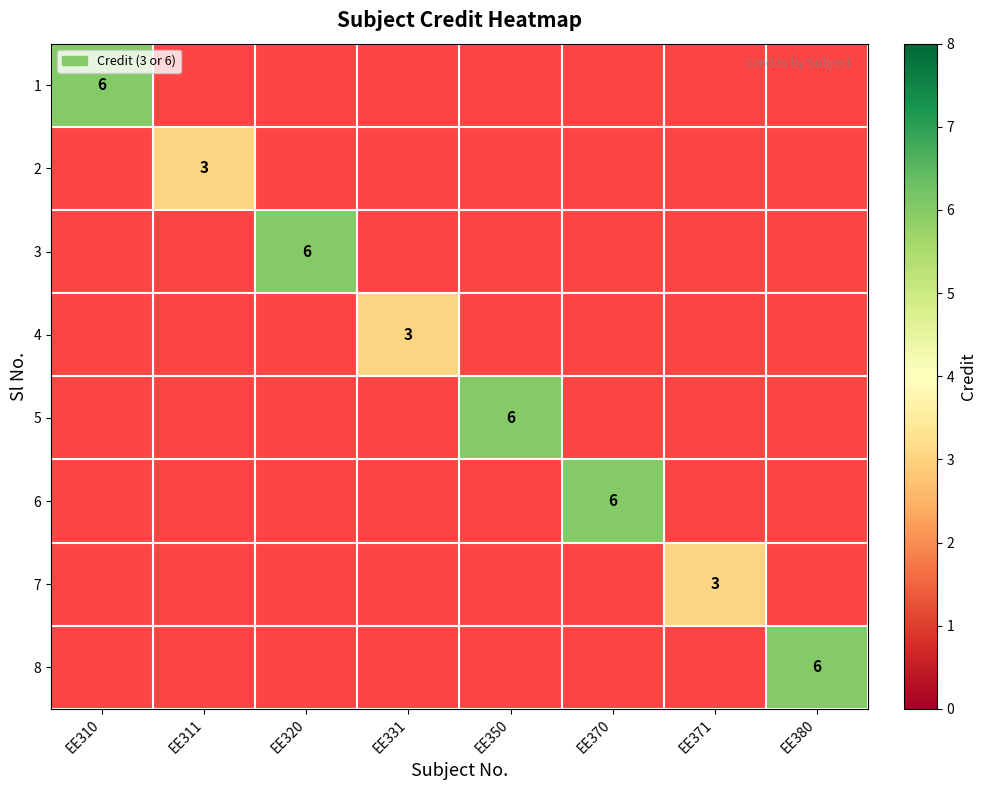

Is the value of 6 at EE371 greater than the value of 1 at EE370?

No